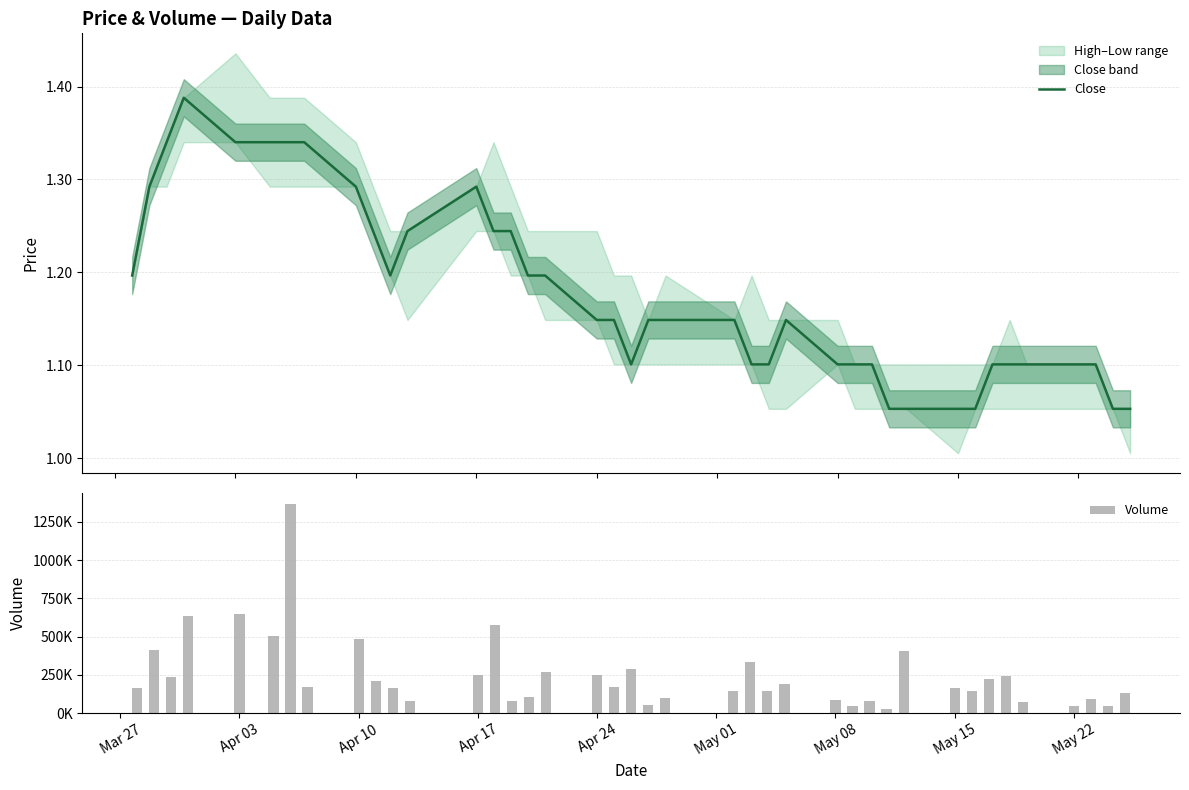

The Volume series shows 106762.8 at 14. True or false?

False